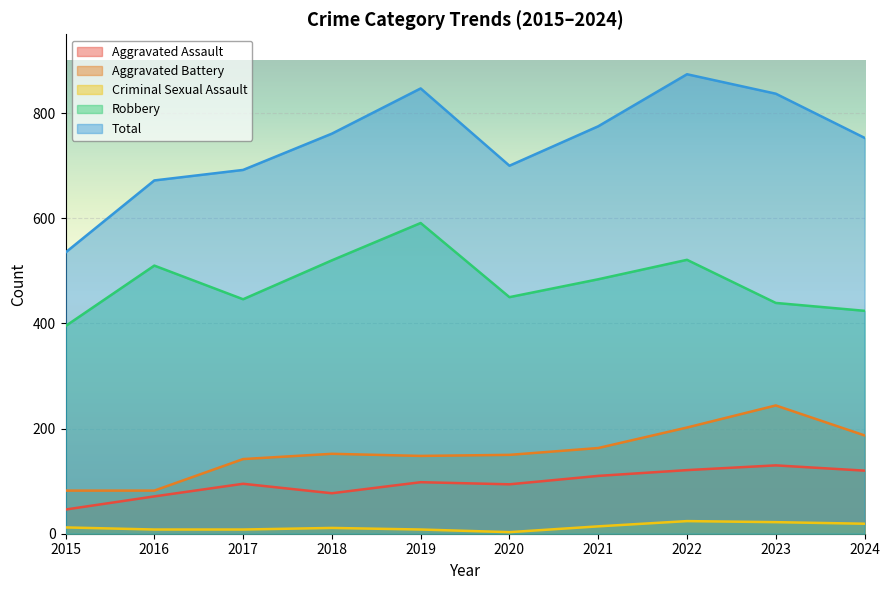

True or false: Total has more than 2 points higher than both neighbors.

False